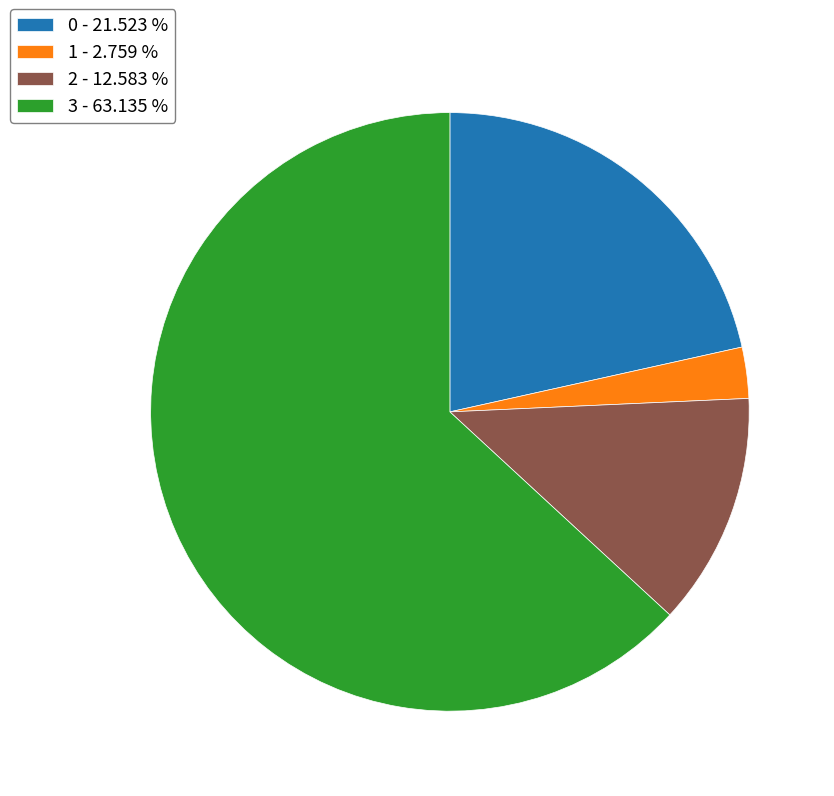

How many segments does this pie chart have?

4